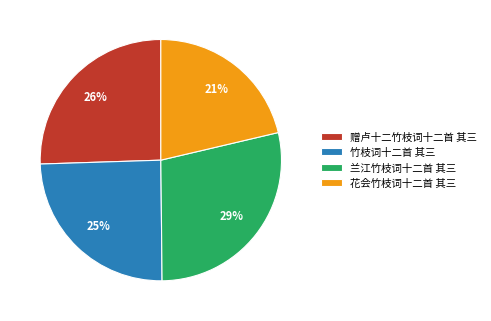

To the nearest percent, what is the average slice percentage?

25%